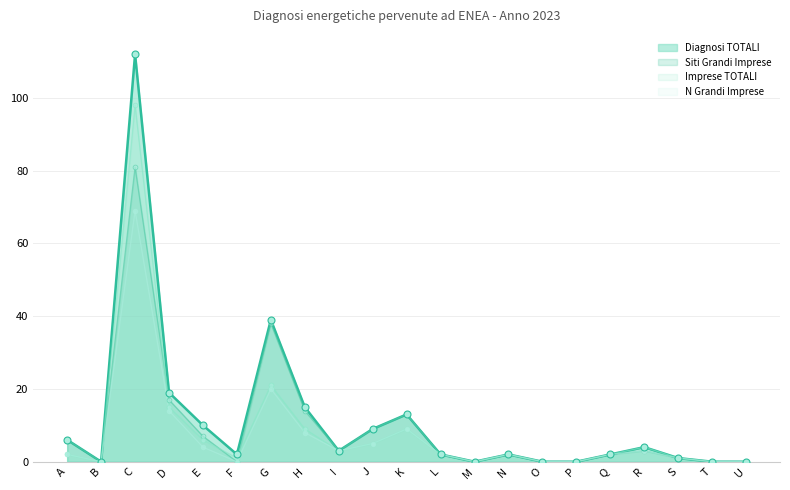

At how many categories does at least one series exceed 63?

1